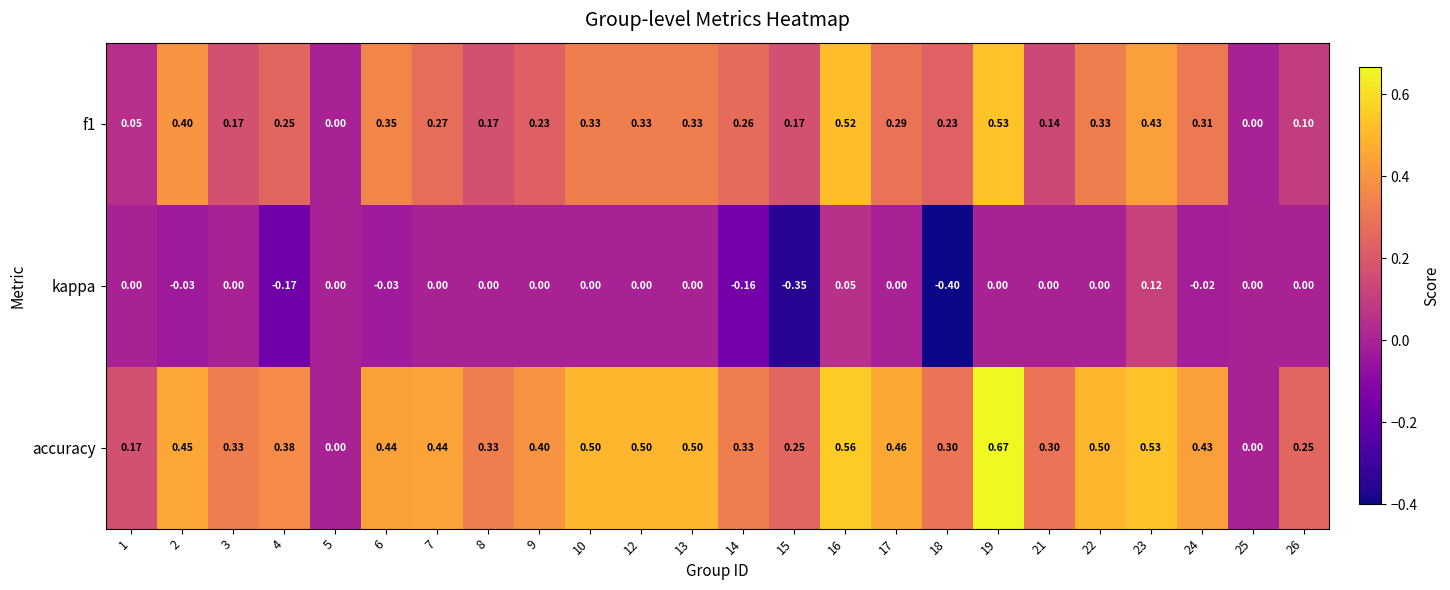

Is the value of f1 at 21 greater than the value of accuracy at 6?

No